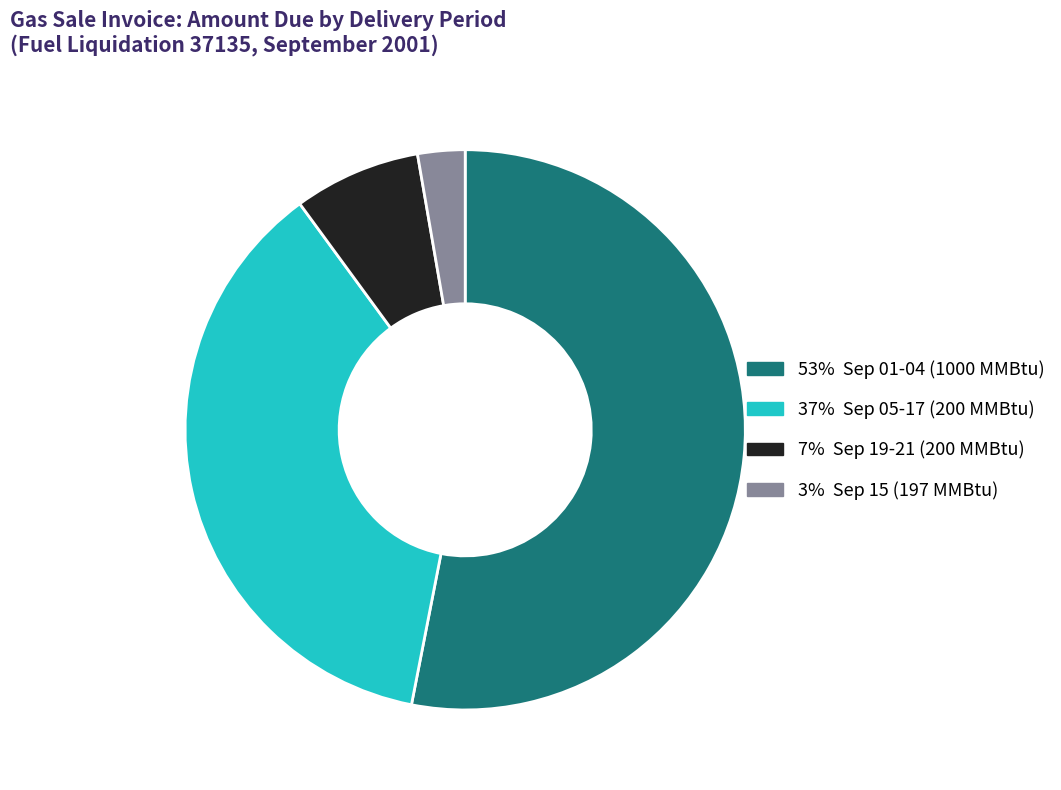

Does any single category account for the majority?

Yes